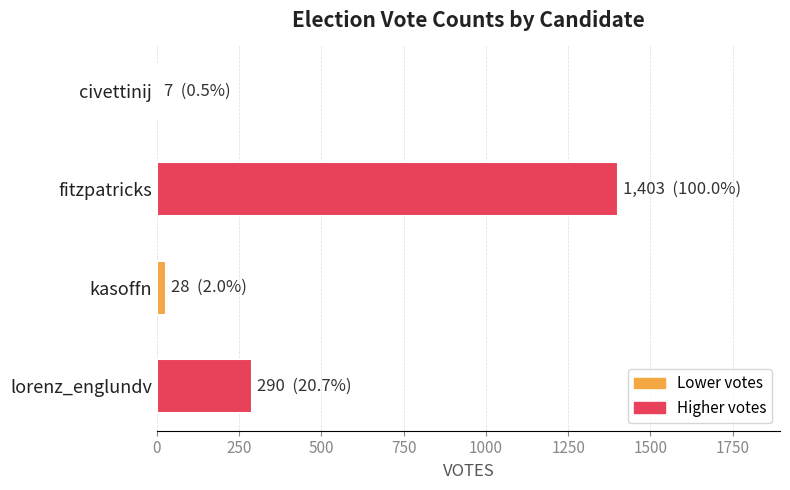

List the labels in order of value, largest first.

fitzpatricks, lorenz_englundv, kasoffn, civettinij